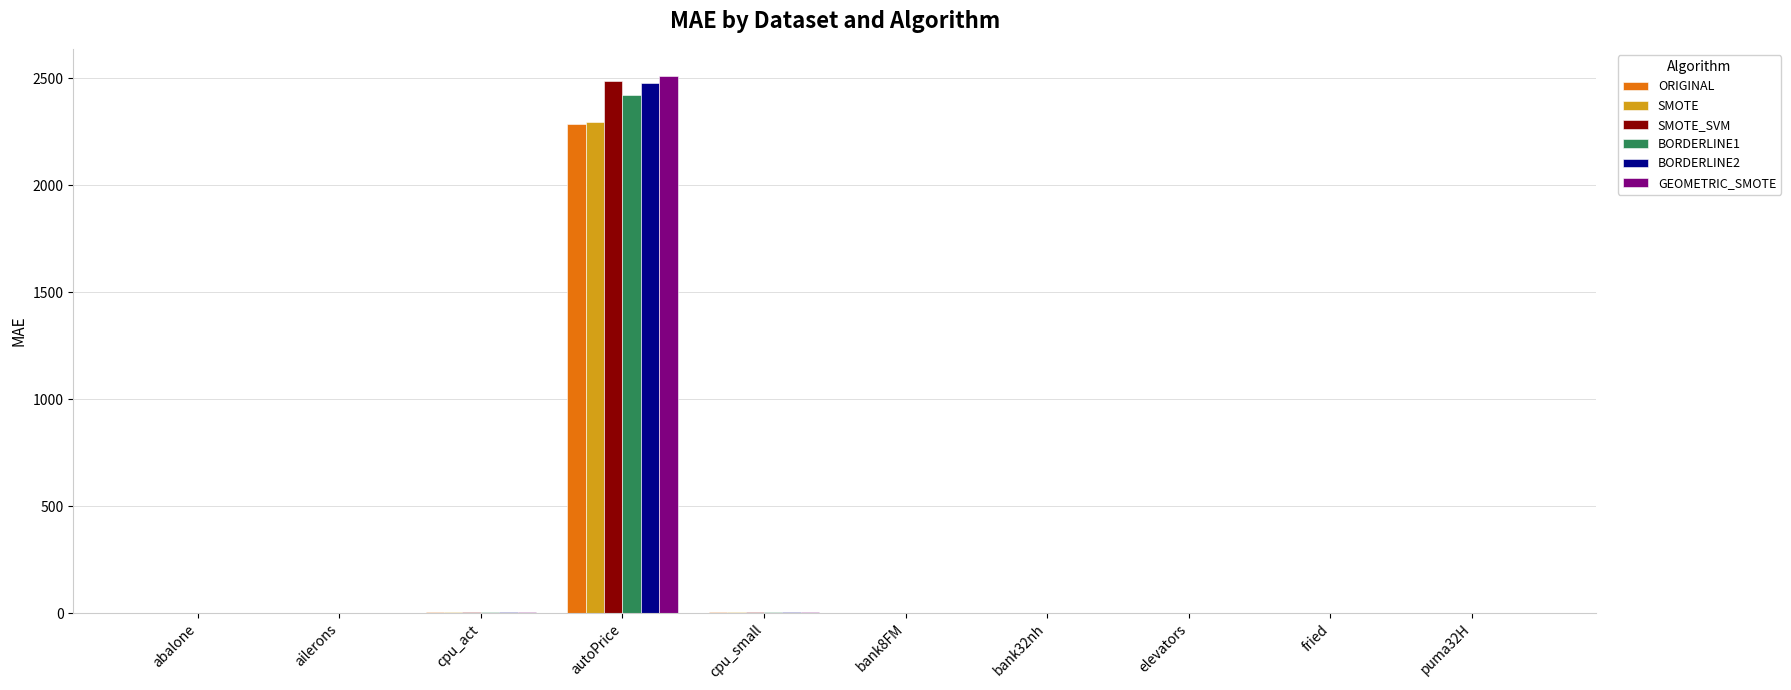

True or false: ORIGINAL has a value of 2288.0 at autoPrice.

True